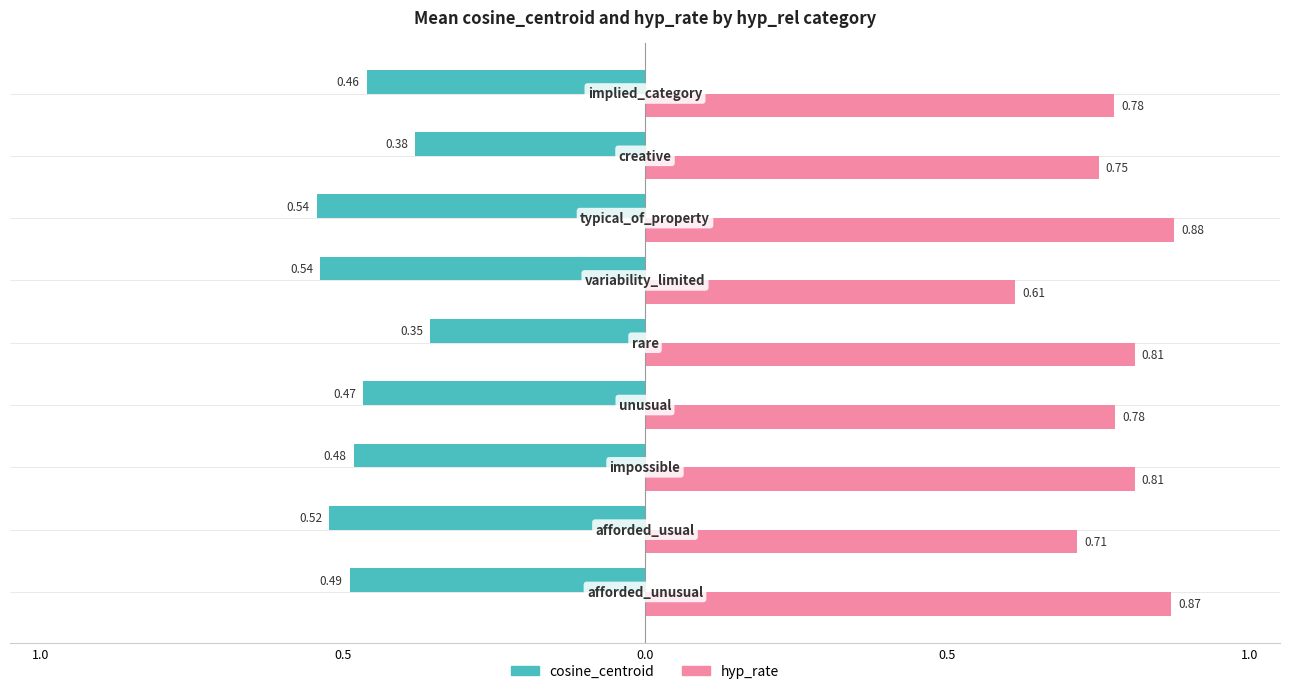

What are all the series names shown in the legend?

cosine_centroid, hyp_rate